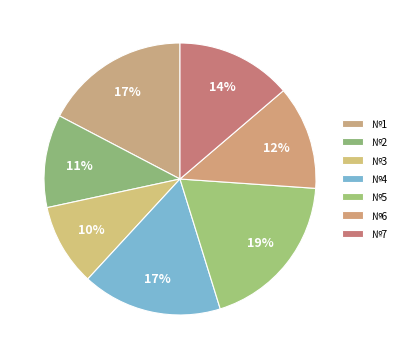

Count the number of slices in the pie.

7